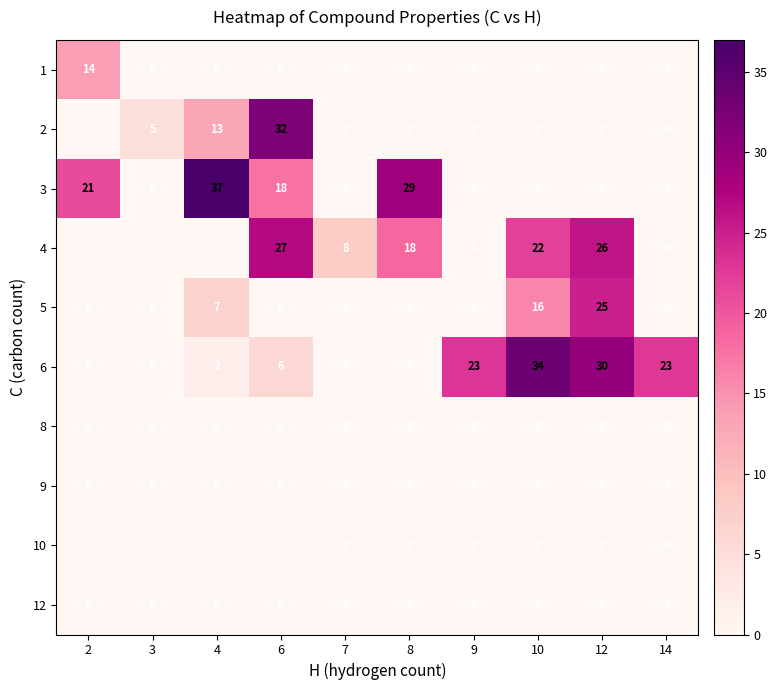

Where does the 4 series first go above 8?

6